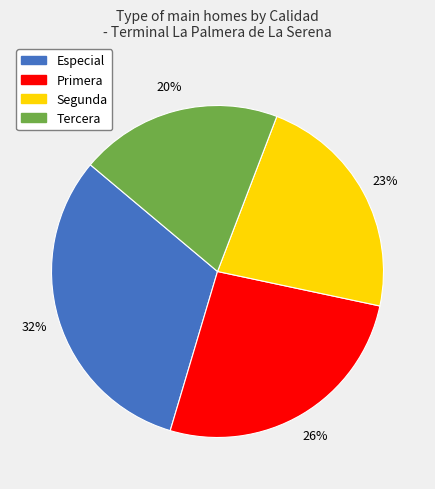

Between Tercera and Segunda, which is larger?

Segunda